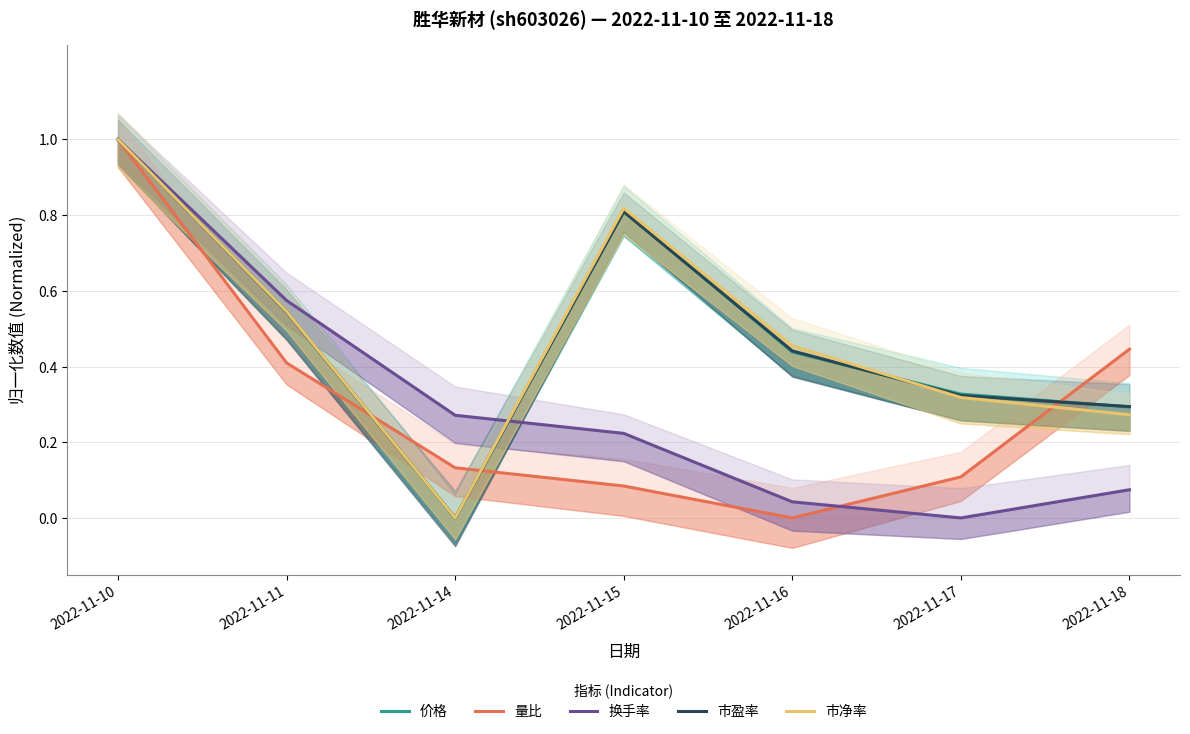

What is the greatest value displayed?

1.0